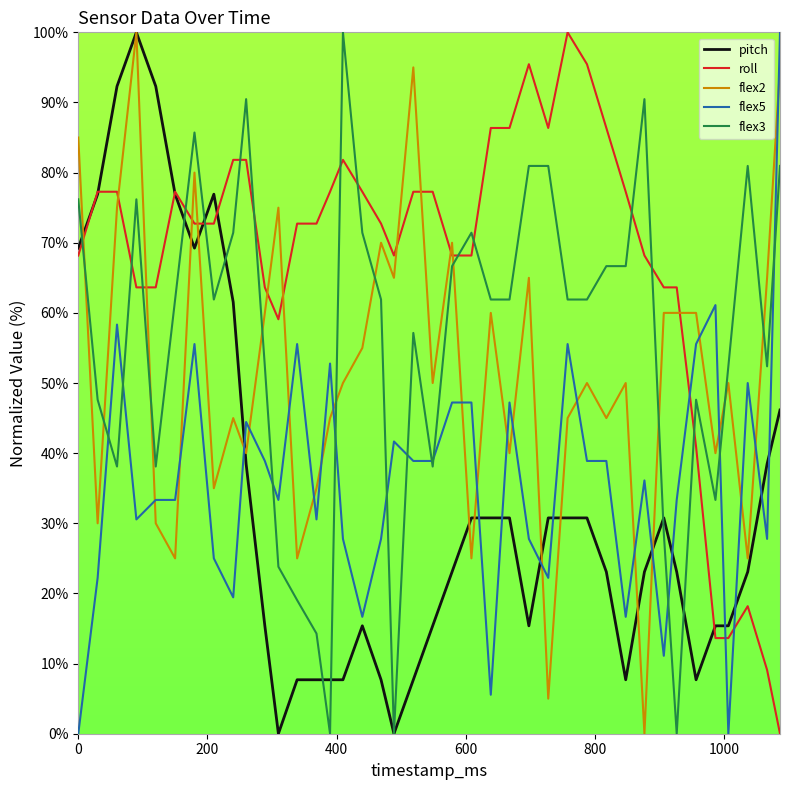

Which series has the largest total across all categories?

roll